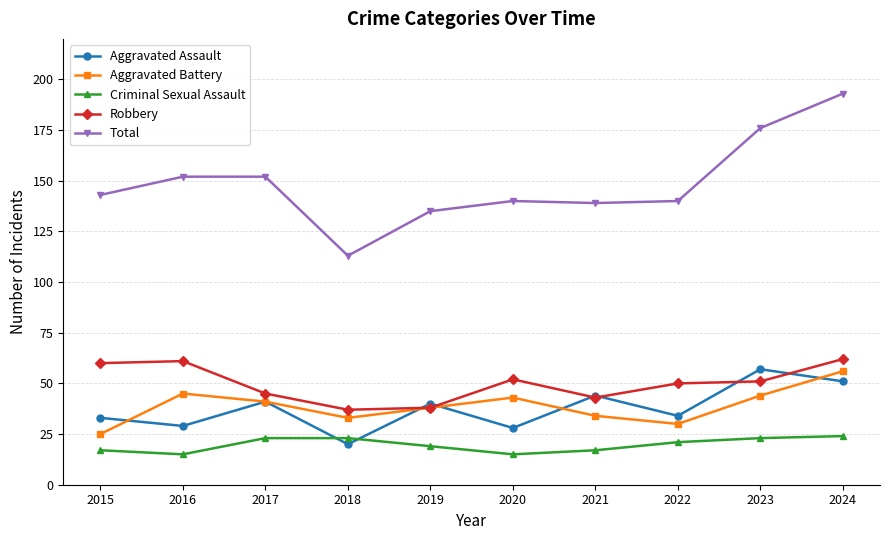

Between which two adjacent categories do Aggravated Battery and Aggravated Assault first intersect?

2015 and 2016